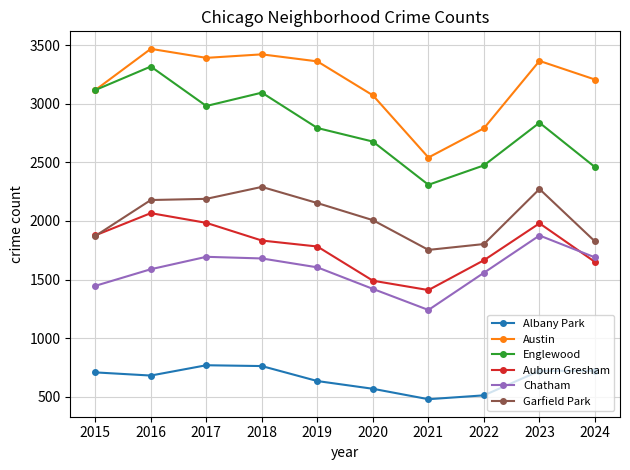

What is the difference between the maximum and second lowest values in the Albany Park series?

257